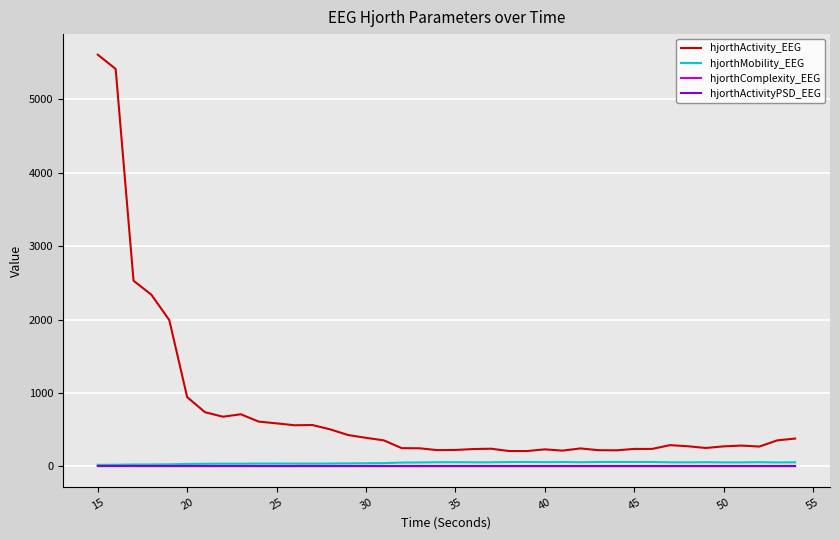

What are all the series names shown in the legend?

hjorthActivity_EEG, hjorthMobility_EEG, hjorthComplexity_EEG, hjorthActivityPSD_EEG